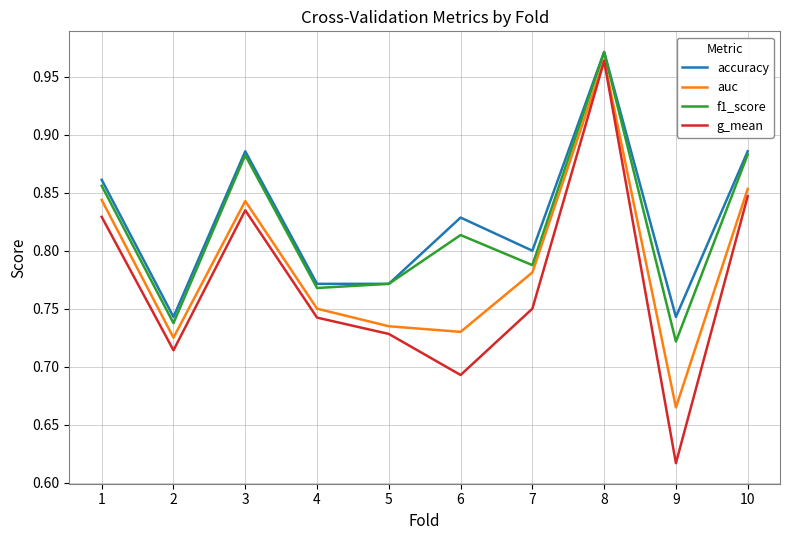

Which series has the largest range (max minus min)?

g_mean